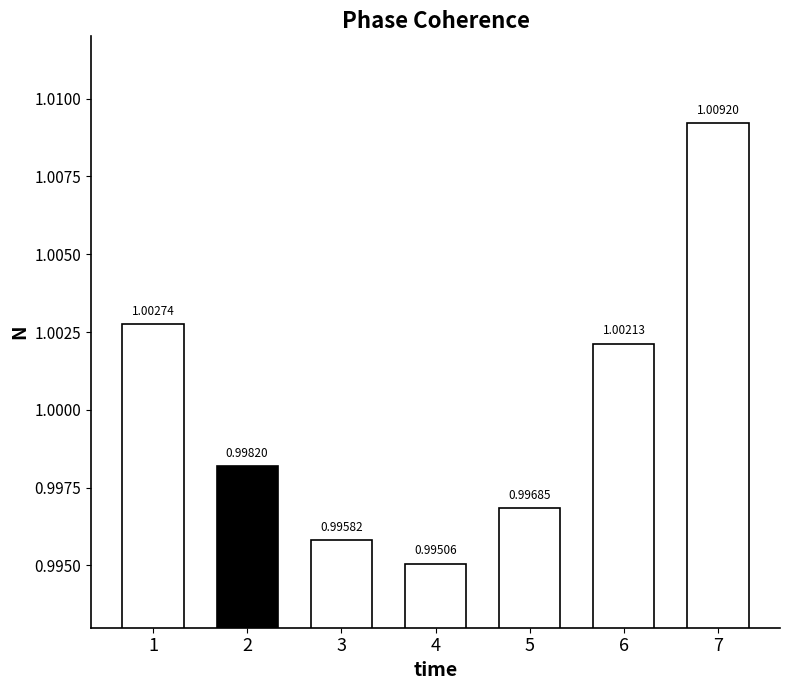

What is the sum of the values at 4 and 1?

2.0